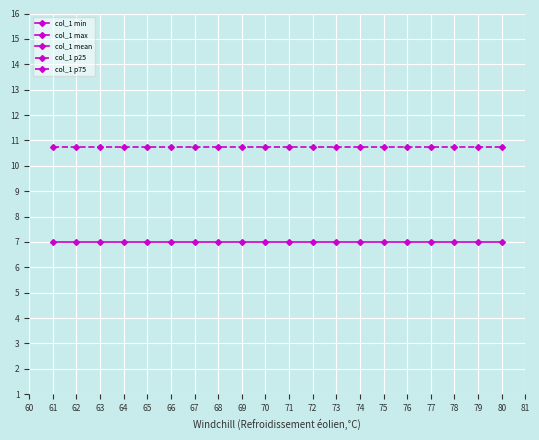

List the series in order of their peak value, highest first.

col_1 max, col_1 p75, col_1 mean, col_1 p25, col_1 min